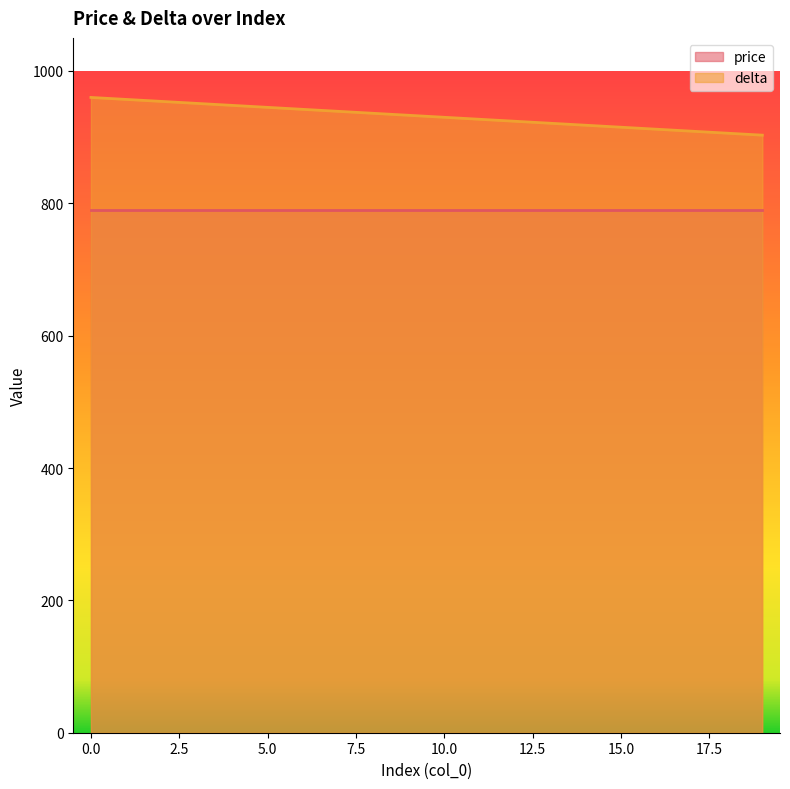

True or false: there are more than 2 points higher than both neighbors.

False